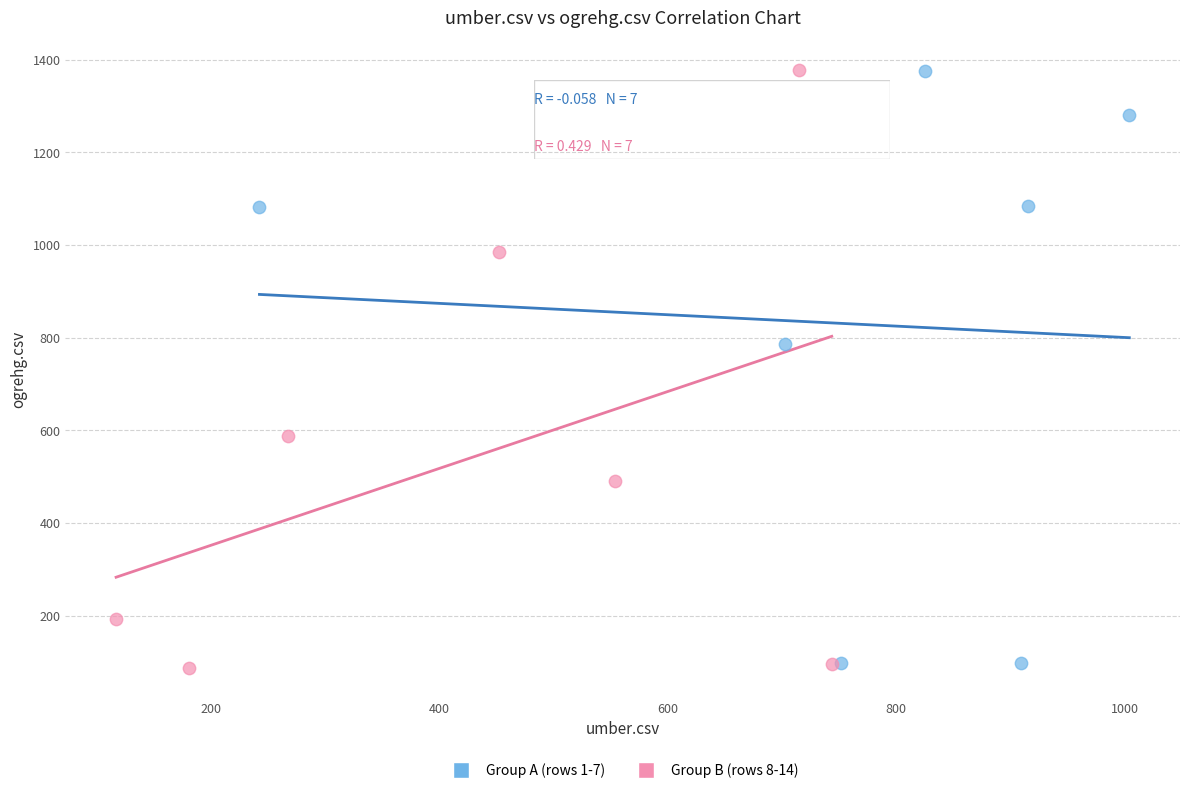

What are all the series names shown in the legend?

Group A (rows 1-7), Group B (rows 8-14)